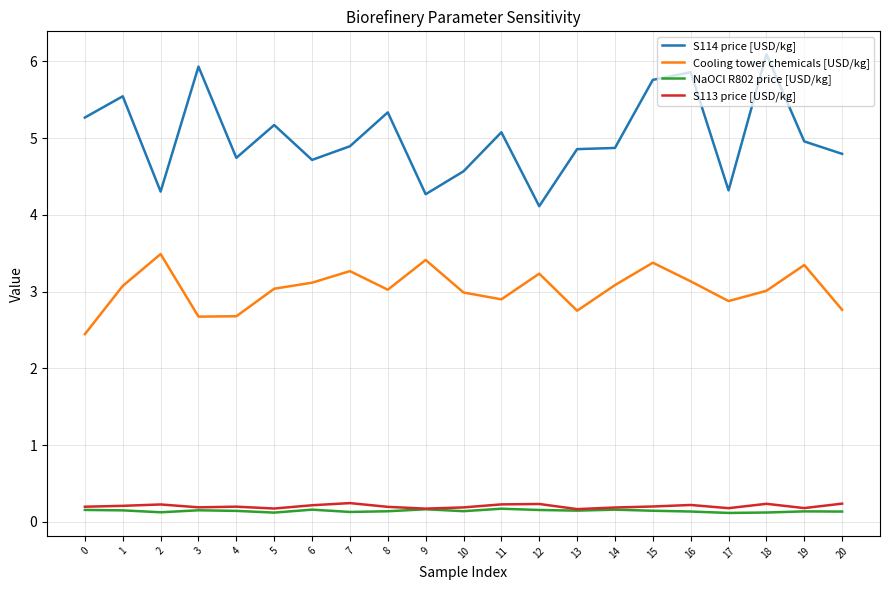

Count the number of data series in this chart.

4